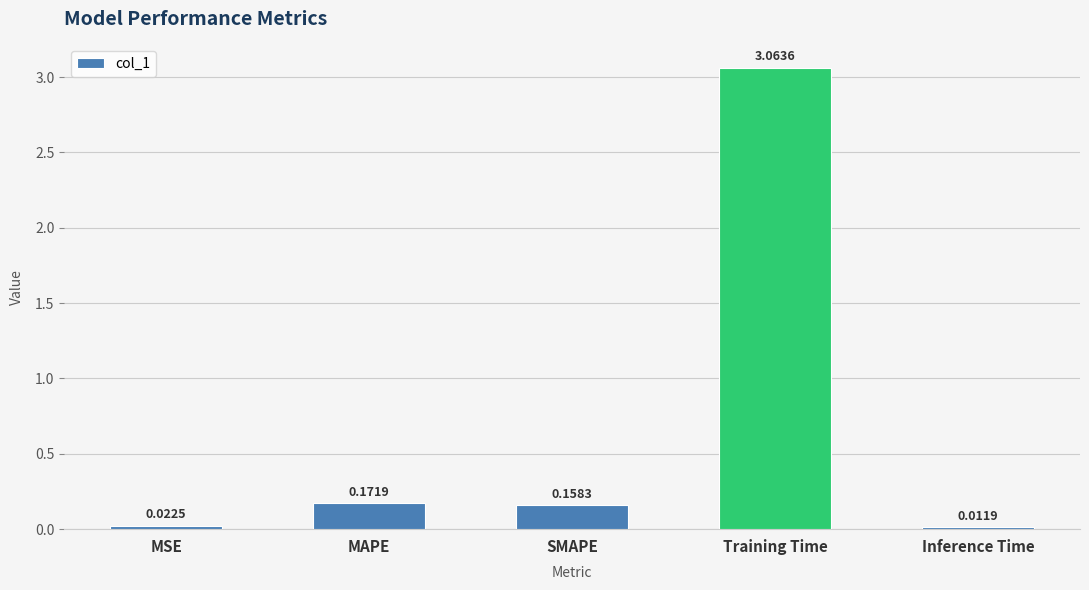

Rank the categories by value from highest to lowest.

Training Time, MAPE, SMAPE, MSE, Inference Time